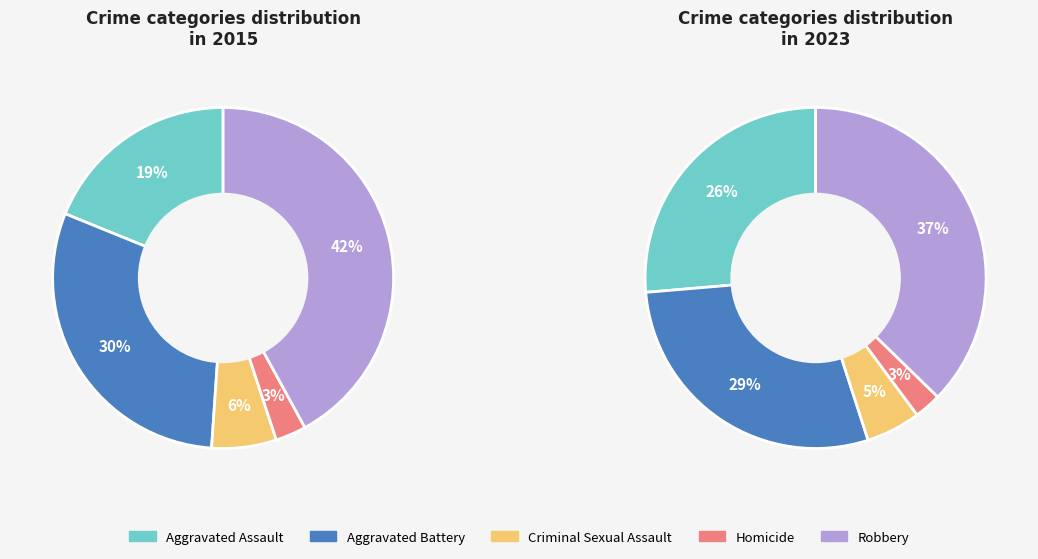

What is the smallest slice in the pie chart?

Homicide